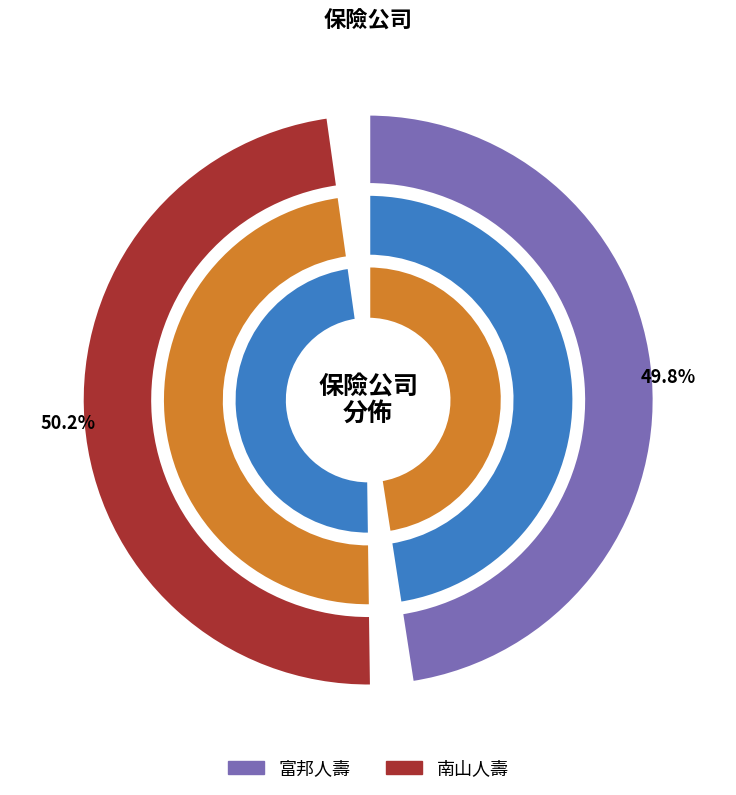

Which slice is the smallest?

富邦人壽